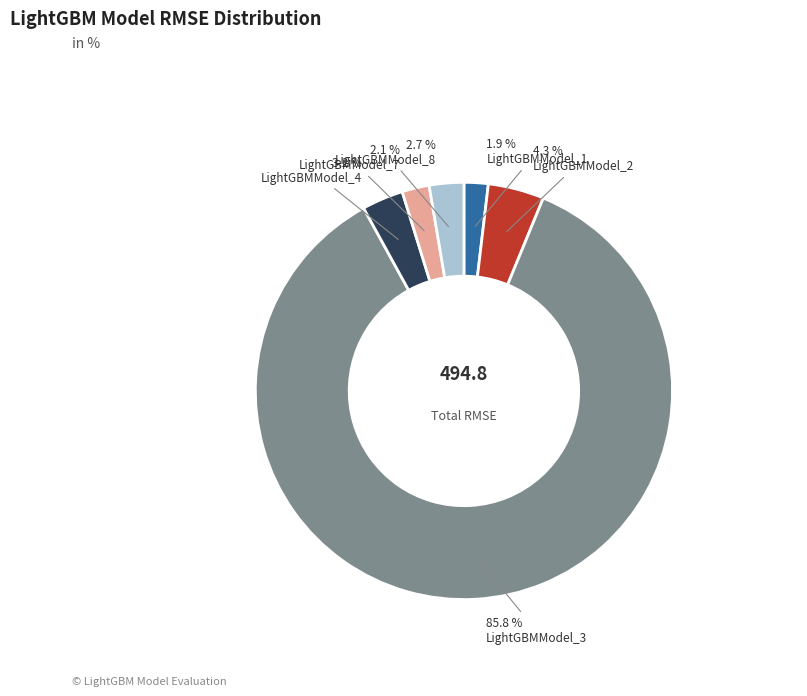

How many segments does this pie chart have?

6